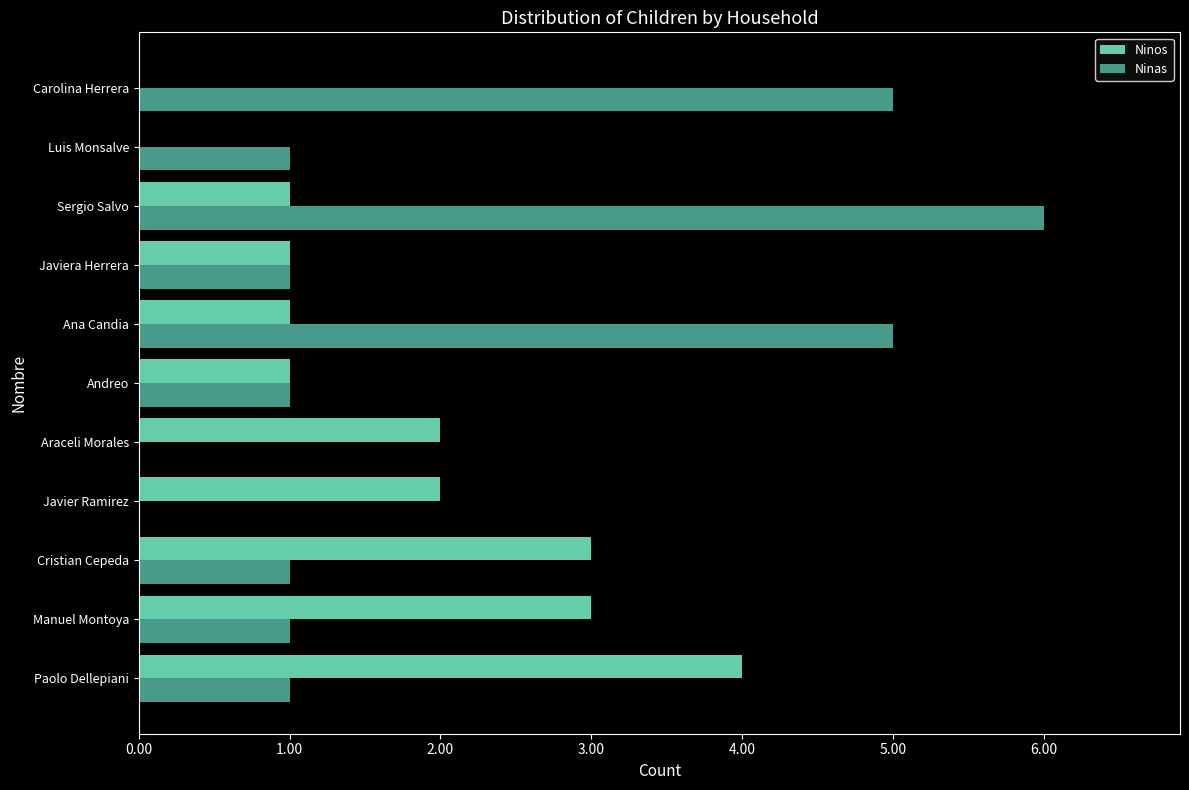

Which series changed the most between Manuel Montoya and Ana Candia?

Ninas